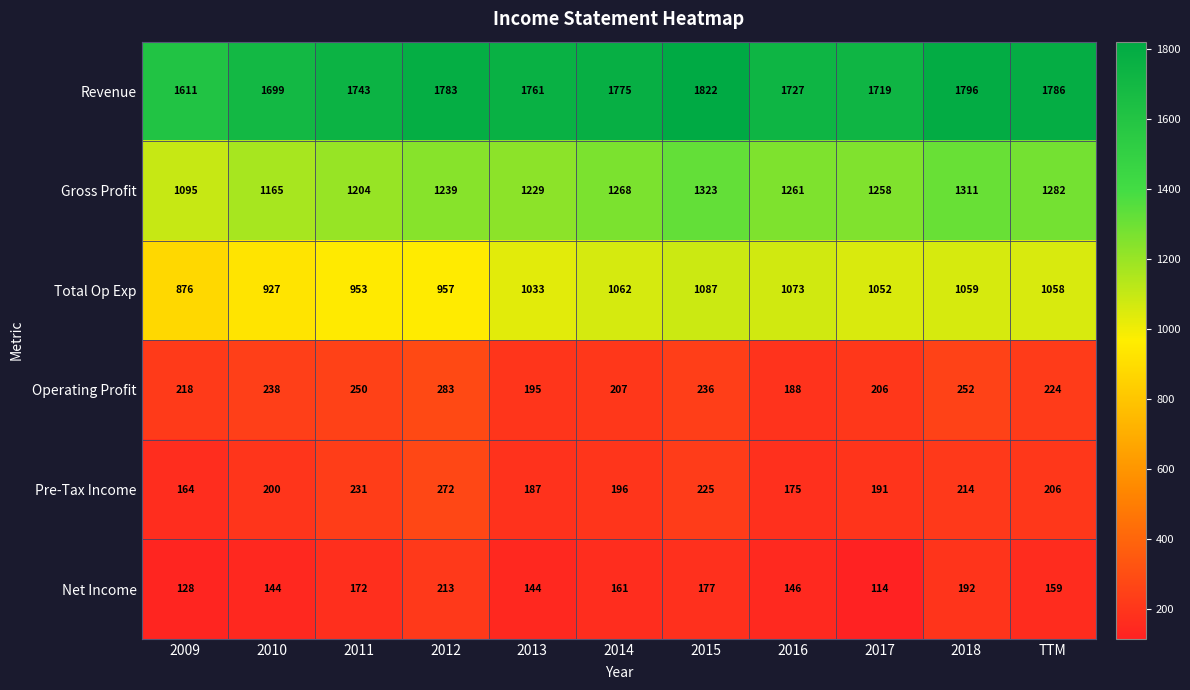

What is the greatest value displayed?

1822